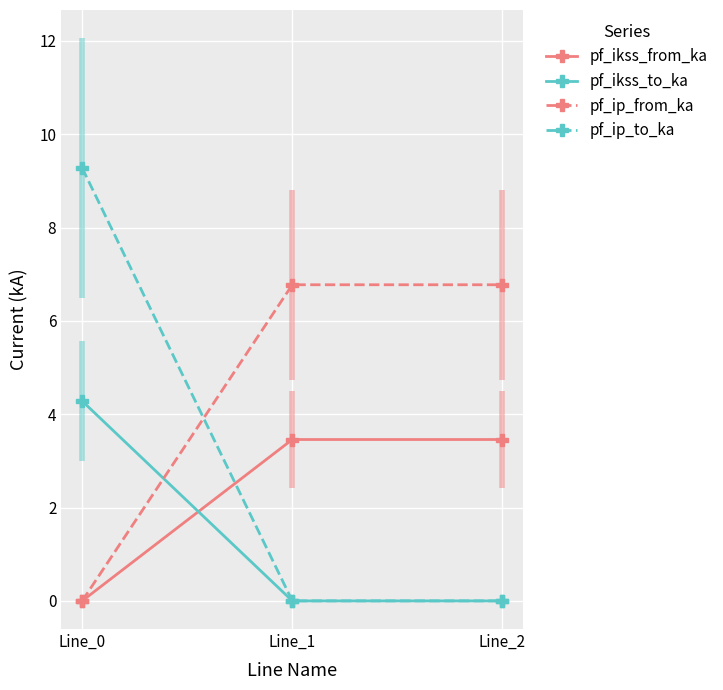

Reading left to right, what are all the values shown in this chart?

pf_ikss_from_ka: 0.0	3.5	3.5
pf_ikss_to_ka: 4.3	0.0	0.0
pf_ip_from_ka: 0.0	6.8	6.8
pf_ip_to_ka: 9.3	0.0	0.0